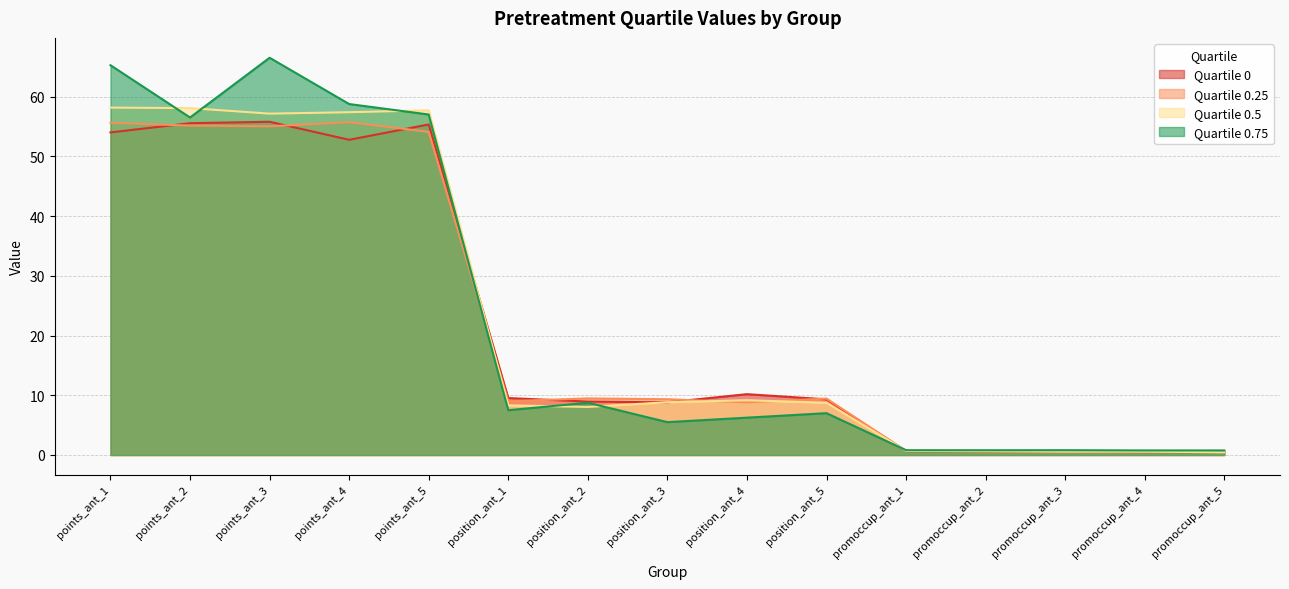

Count the number of categories in the chart.

15